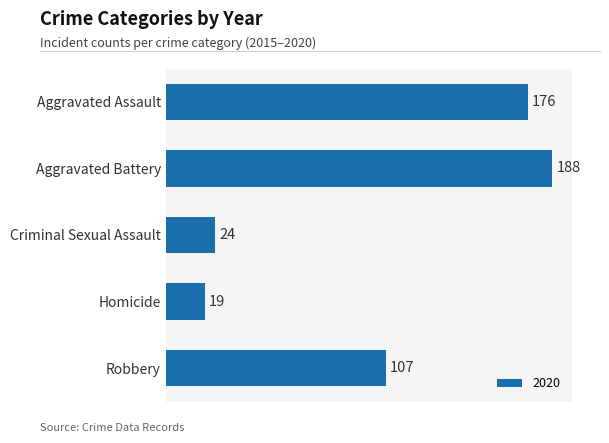

Which has a higher value, Aggravated Battery or Homicide?

Aggravated Battery